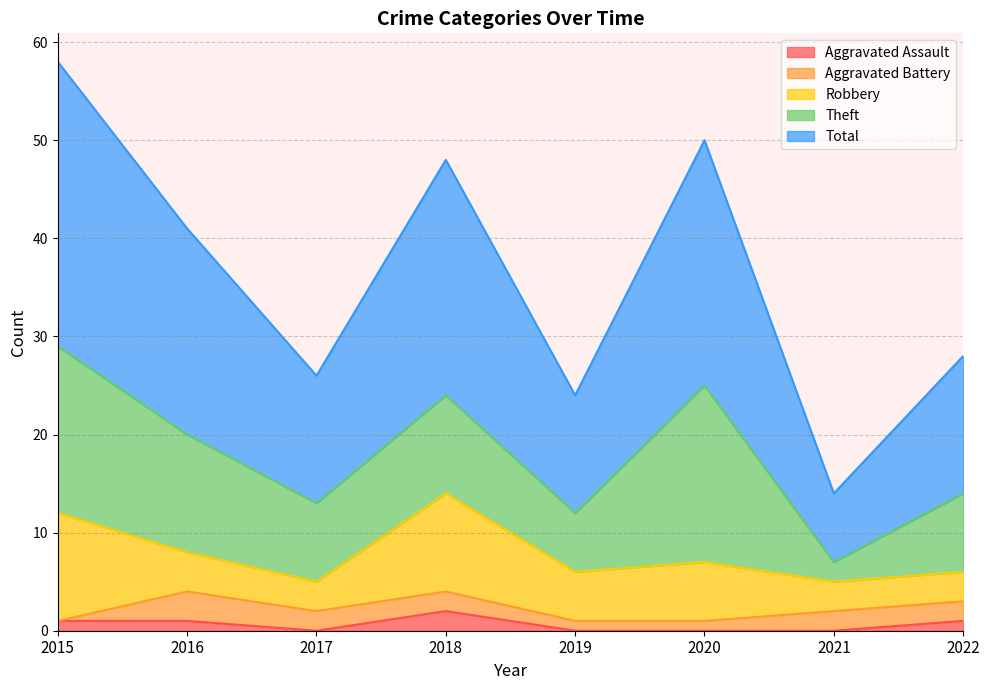

True or false: Total and Aggravated Assault cross at least once.

False